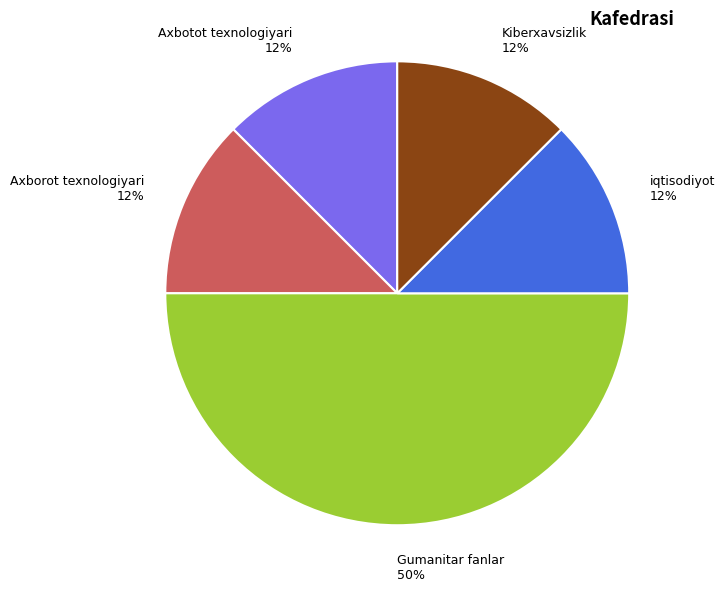

What is the largest slice in the pie chart?

Gumanitar fanlar